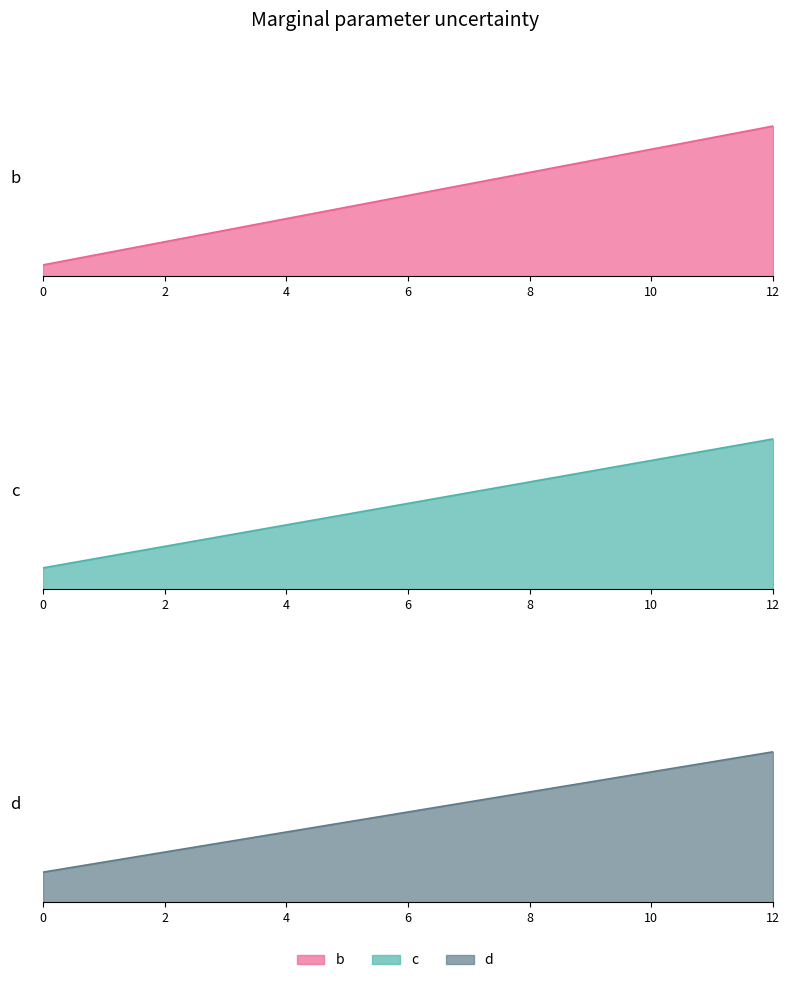

At how many categories does at least one series exceed 7?

2